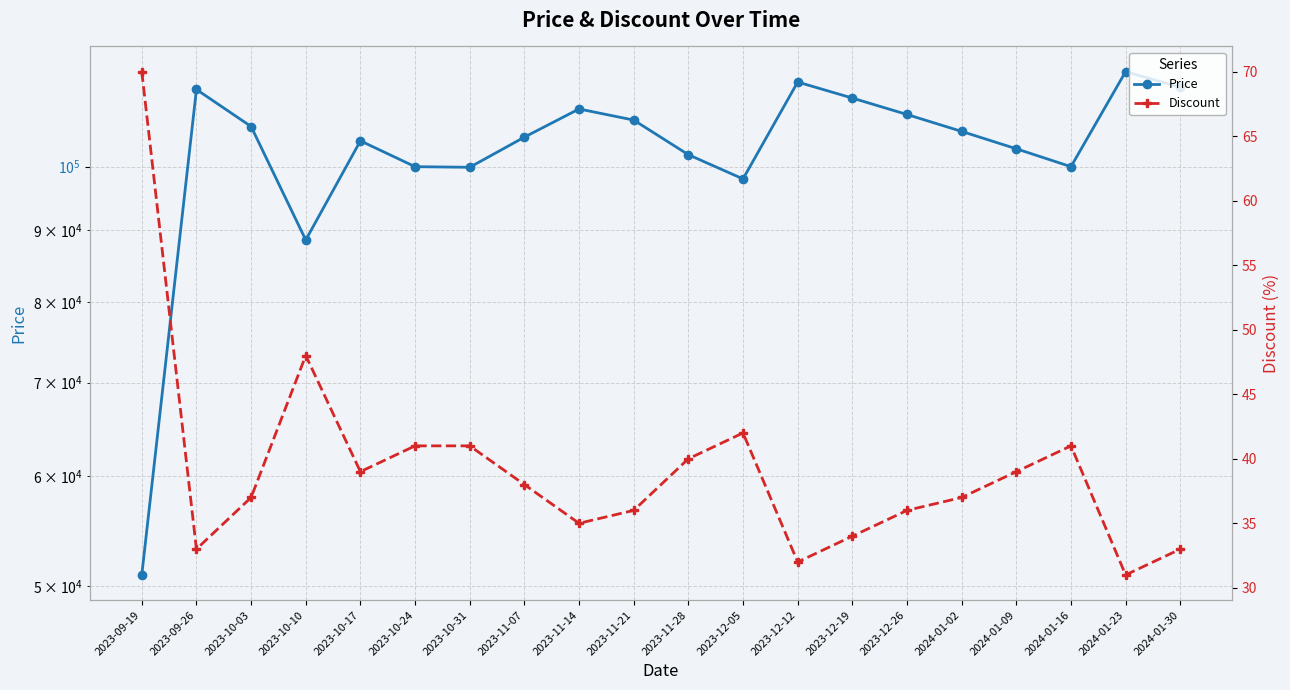

Reading right to left, extract all data points from this chart.

Price: 114000	117000	100000	103000	106000	109000	112000	115000	98000	102000	108000	110000	105000	99900	100000	104360	88600	106860	113600	50960
Discount: 33	31	41	39	37	36	34	32	42	40	36	35	38	41	41	39	48	37	33	70